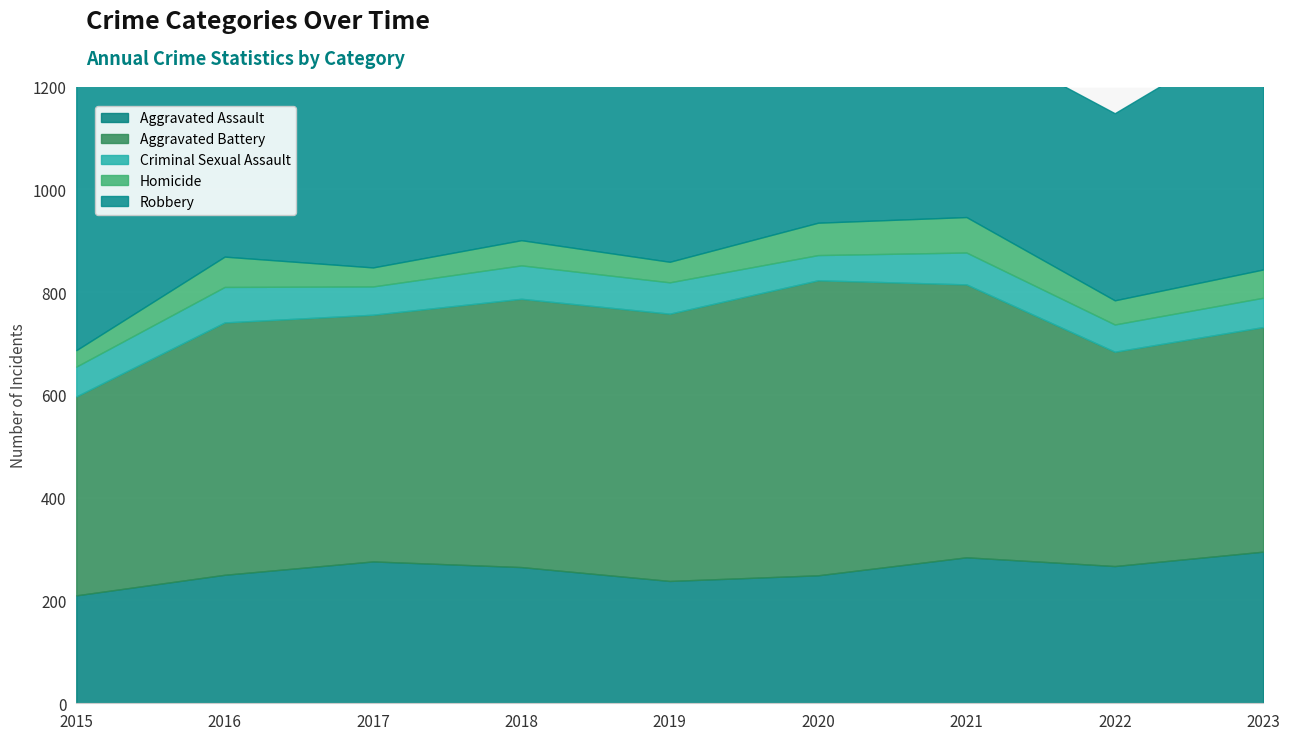

At how many categories does at least one series exceed 237?

9